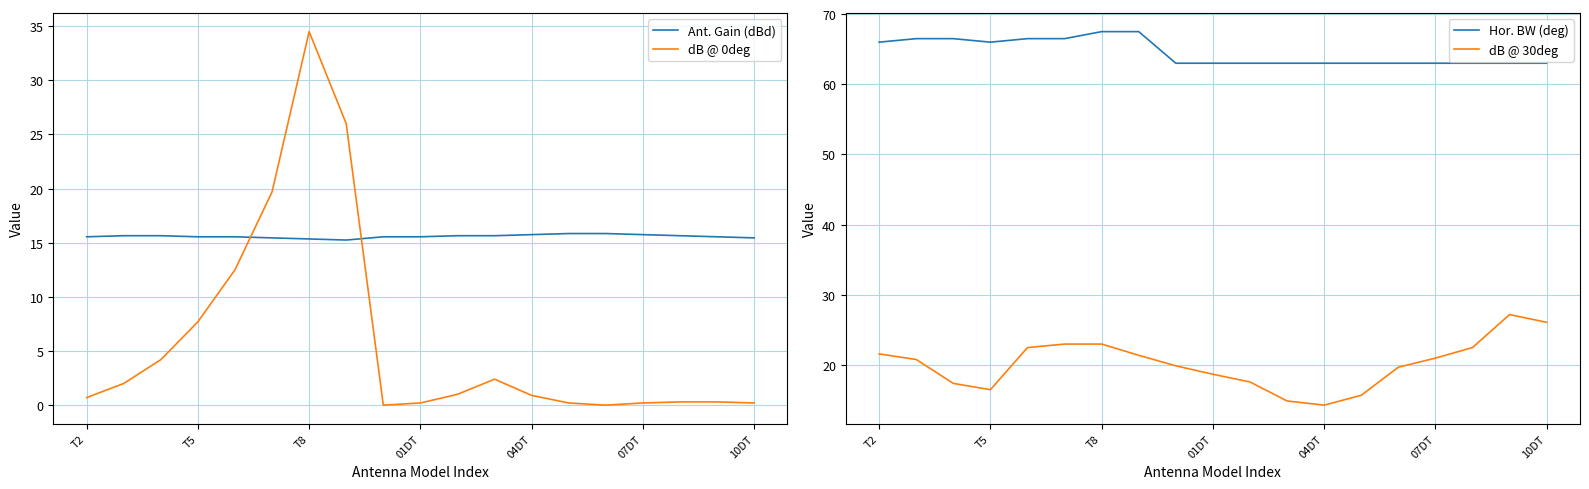

In dB @ 0deg, how many points are higher than both neighbors (excluding endpoints)?

2